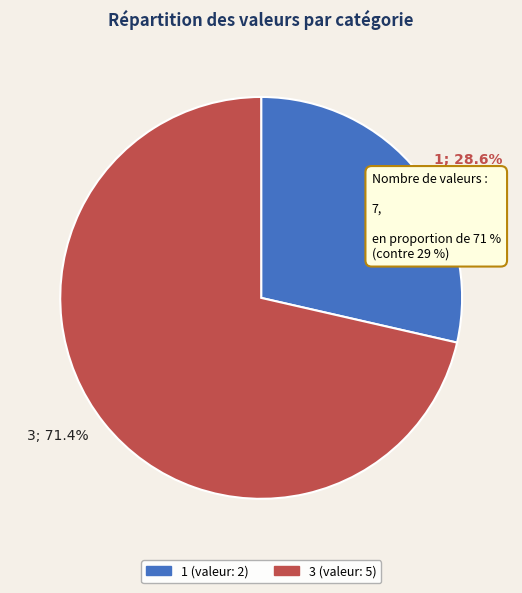

True or false: 1 accounts for 39% of the total.

False